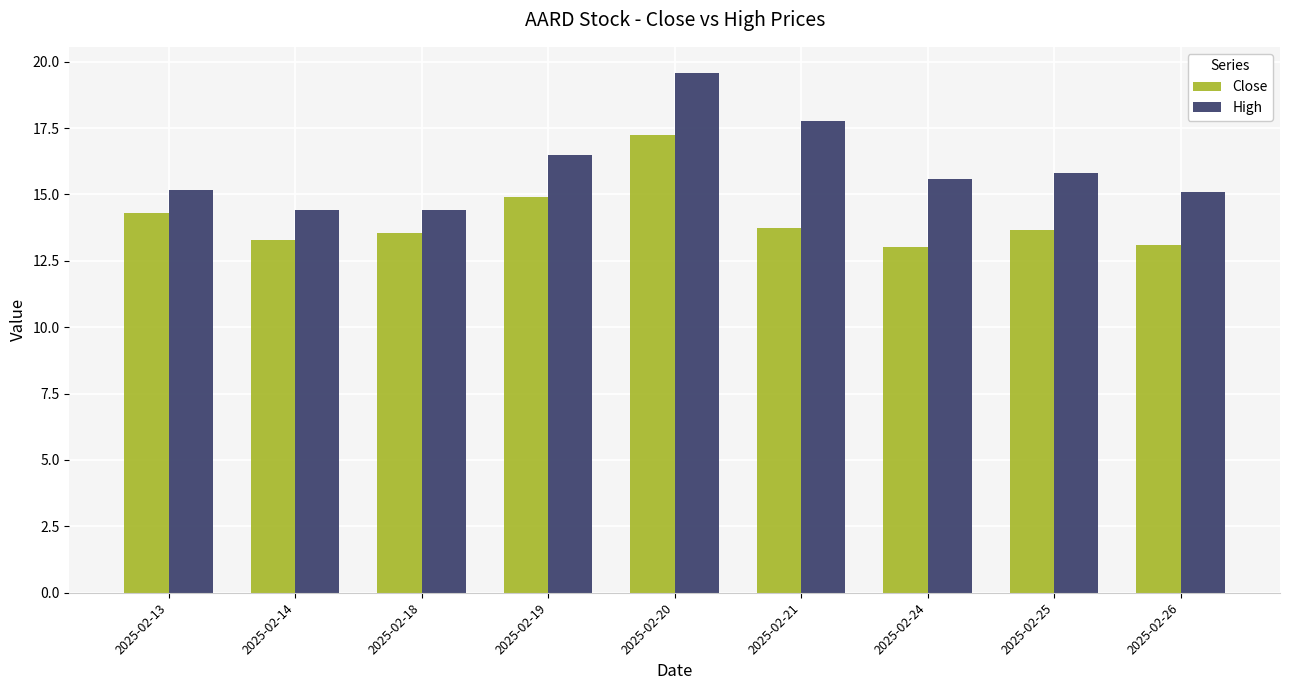

Read the High value at 2025-02-13.

15.2